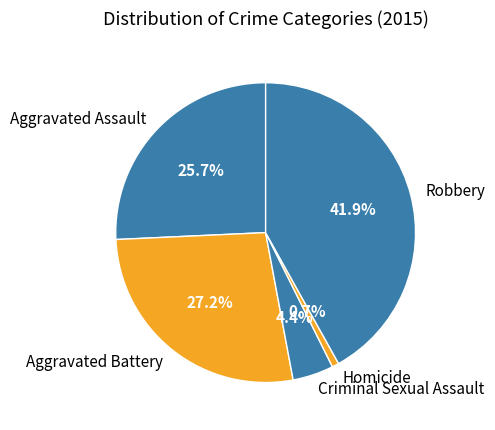

How much of the chart is everything except Robbery?

58.1%